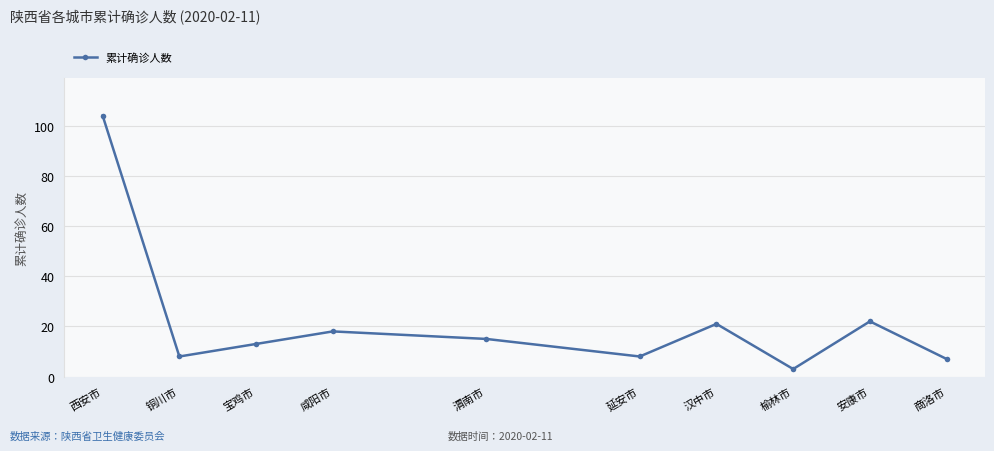

Is this an area chart (filled region under the line)?

No